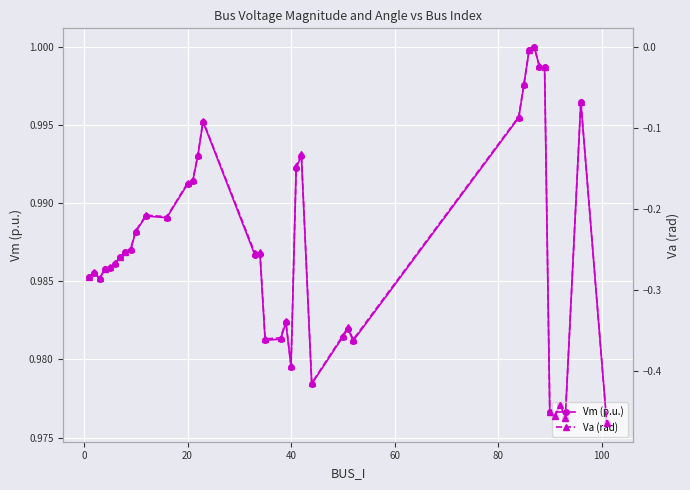

Reading left to right, transcribe all the data shown in this chart.

Vm (p.u.): 1.0	1.0	1.0	1.0	1.0	1.0	1.0	1.0	1.0	1.0	1.0	1.0	1.0	1.0	1.0	1.0	1.0	1.0	1.0	1.0	1.0	1.0	1.0	1.0	1.0	1.0	1.0	1.0	1.0	1.0	1.0	1.0	1.0	1.0	1.0	1.0	1.0	1.0	1.0	1.0
Va (rad): -0.3	-0.3	-0.3	-0.3	-0.3	-0.3	-0.3	-0.3	-0.2	-0.2	-0.2	-0.2	-0.2	-0.2	-0.1	-0.1	-0.3	-0.3	-0.4	-0.4	-0.3	-0.4	-0.1	-0.1	-0.4	-0.4	-0.3	-0.4	-0.1	-0.0	-0.0	0.0	-0.0	-0.0	-0.5	-0.5	-0.4	-0.5	-0.1	-0.5